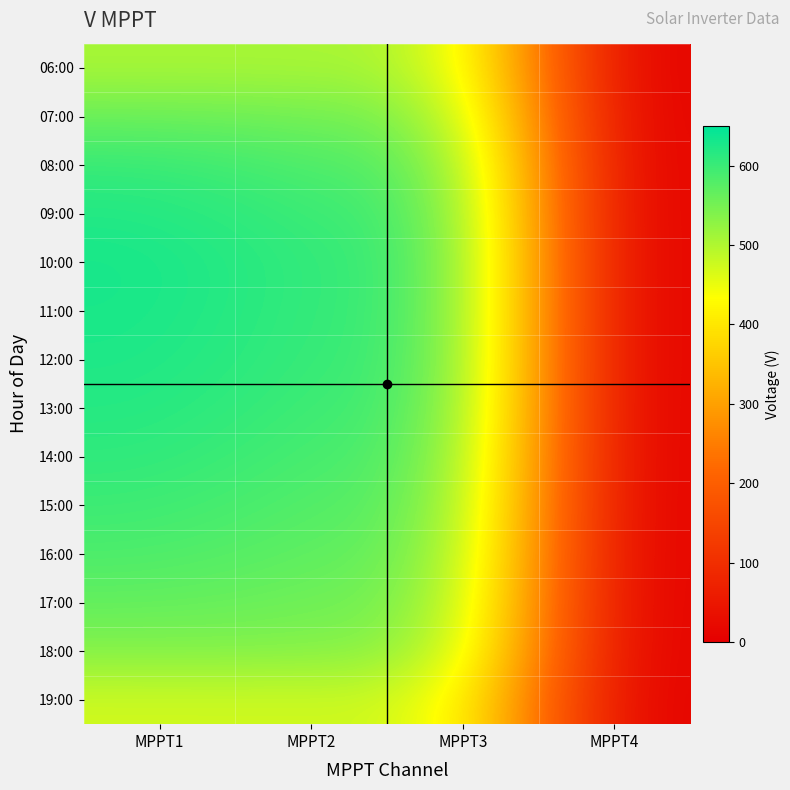

Rank the series at MPPT4 from lowest to highest value.

06:00, 07:00, 08:00, 09:00, 10:00, 11:00, 12:00, 13:00, 14:00, 15:00, 16:00, 17:00, 18:00, 19:00